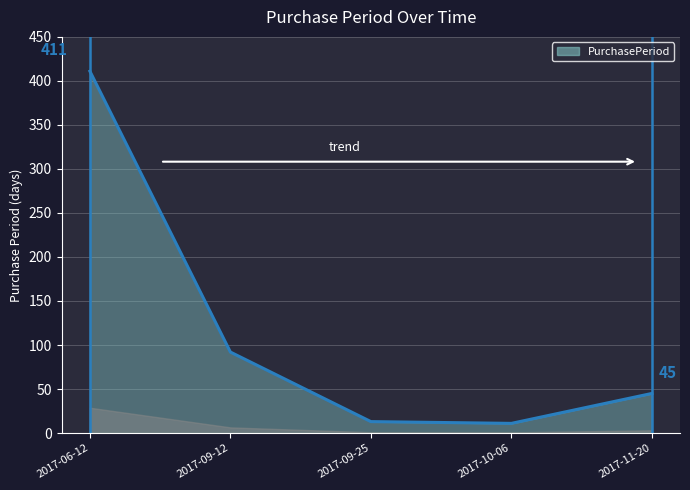

Where does the data first go above 45?

2017-06-12